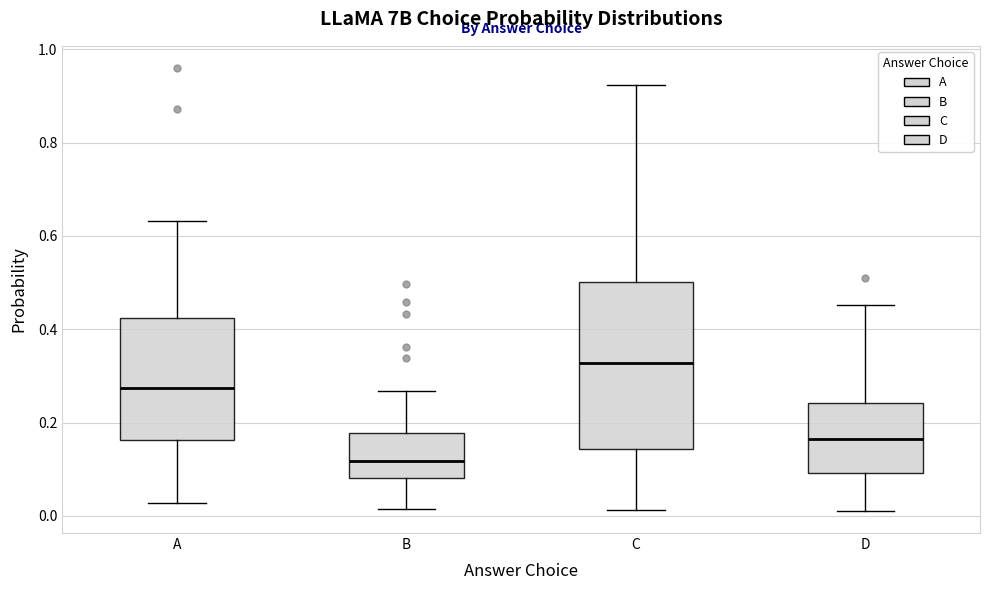

Which box is the tallest, from its lower edge to its upper edge?

C